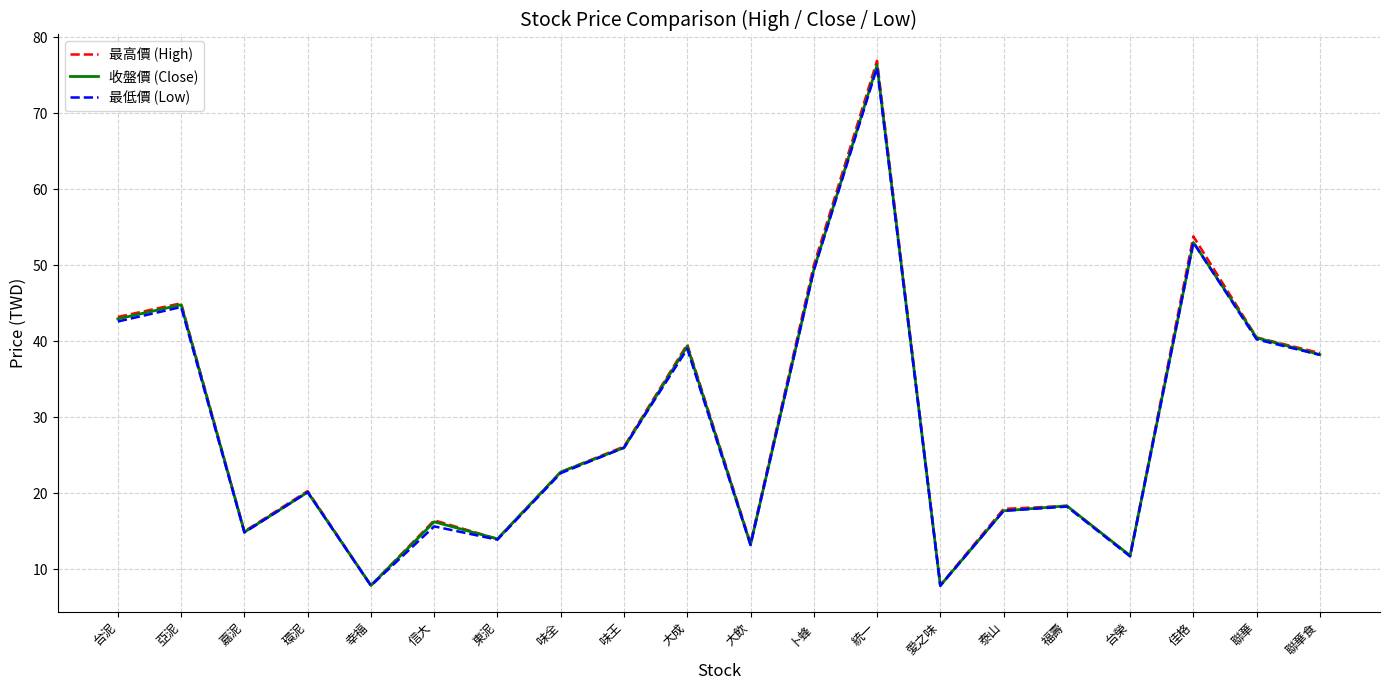

What is the difference between the second highest and minimum values in the 收盤價 (Close) series?

45.1